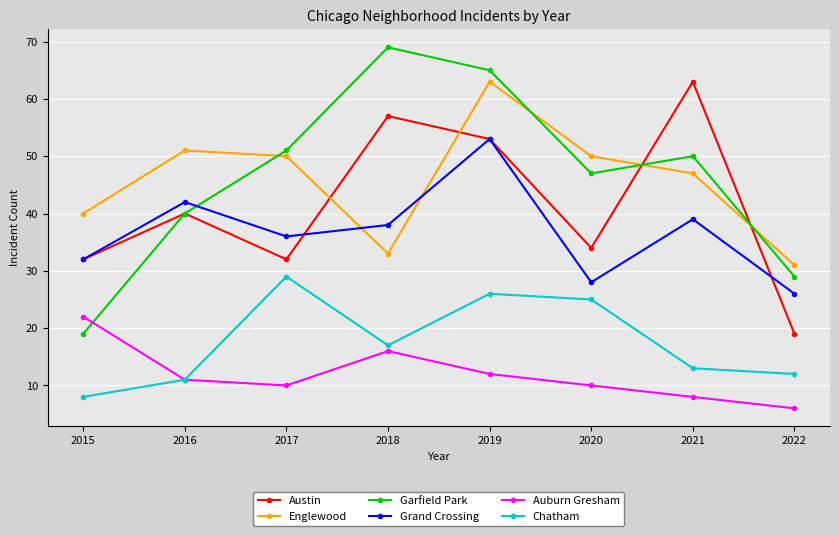

What are all the series names shown in the legend?

Austin, Englewood, Garfield Park, Grand Crossing, Auburn Gresham, Chatham